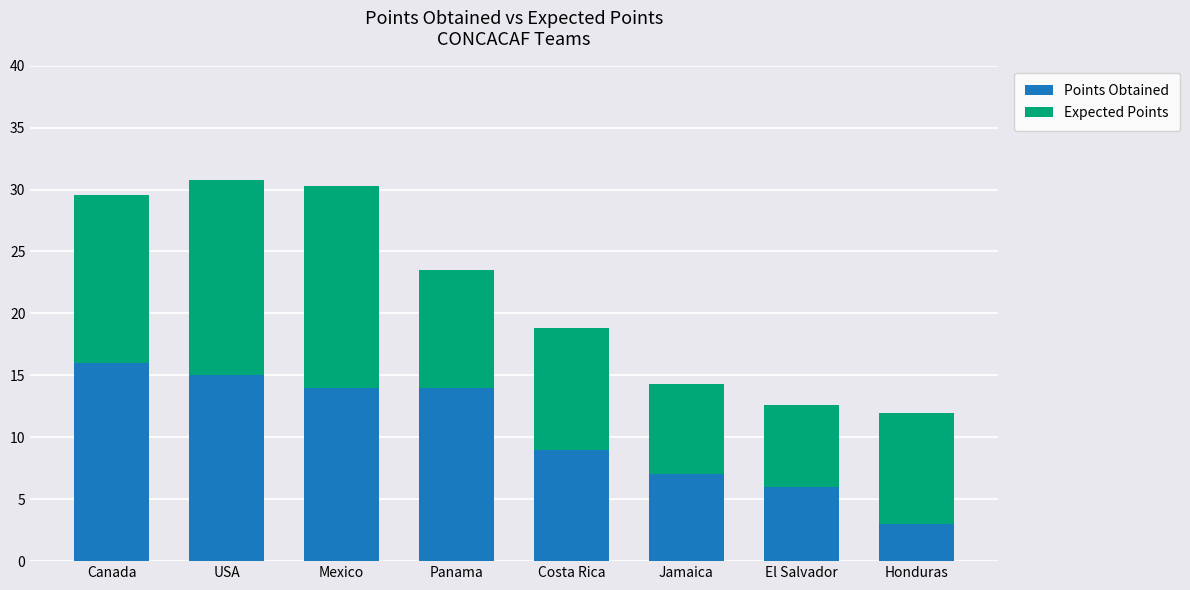

What is the average value of the Points Obtained series?

10.5